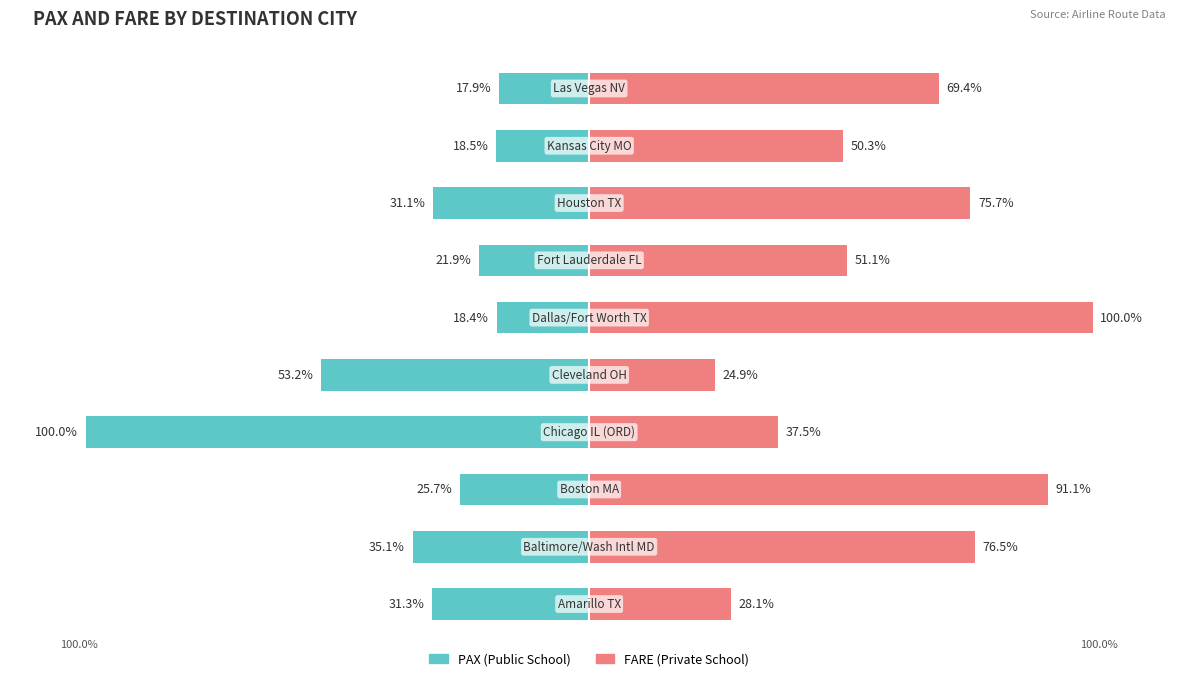

Which series has the widest spread of values?

PAX (Public School)